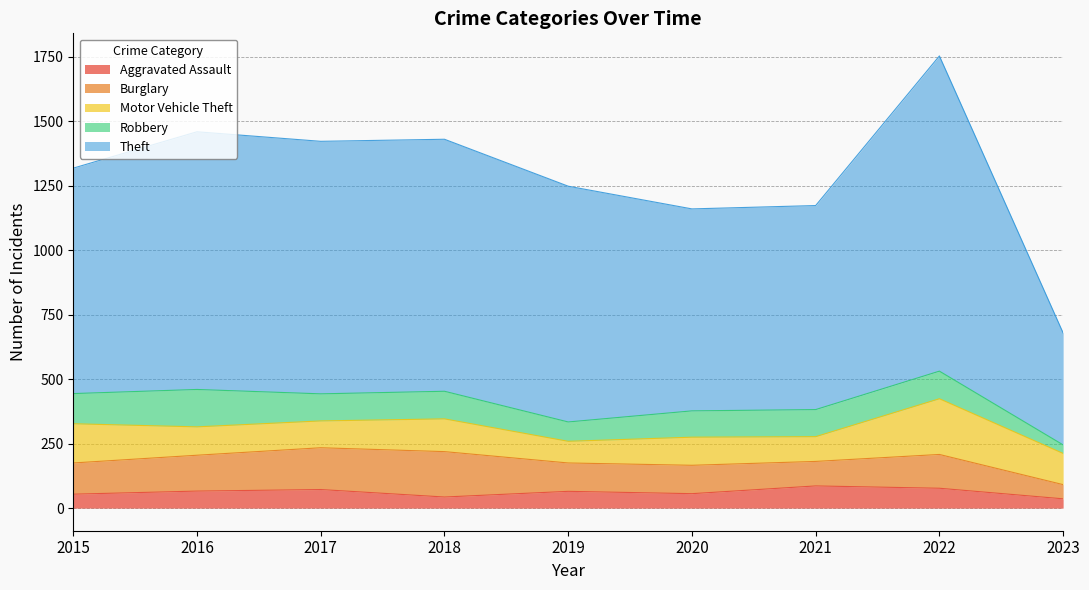

What is the difference between the highest and lowest values at 2018?

934